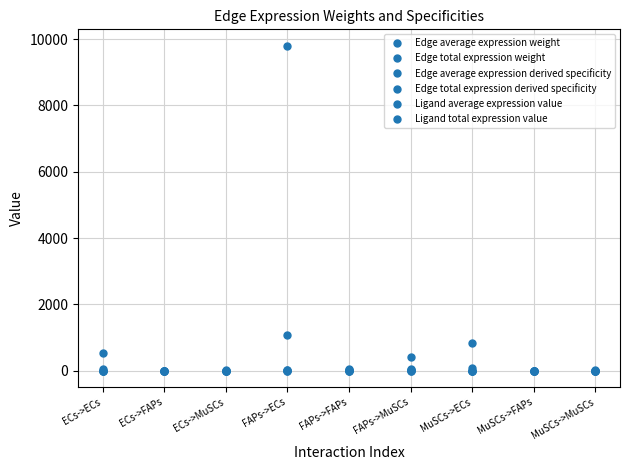

At ECs->MuSCs, list the series in order from largest to smallest.

Edge total expression weight, Edge average expression weight, Ligand total expression value, Ligand average expression value, Edge average expression derived specificity, Edge total expression derived specificity